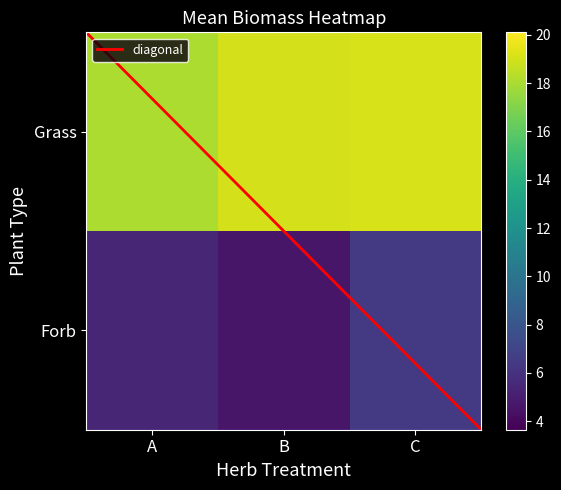

What is the ratio of the value at Forb_A to the value at Grass_A?

0.3